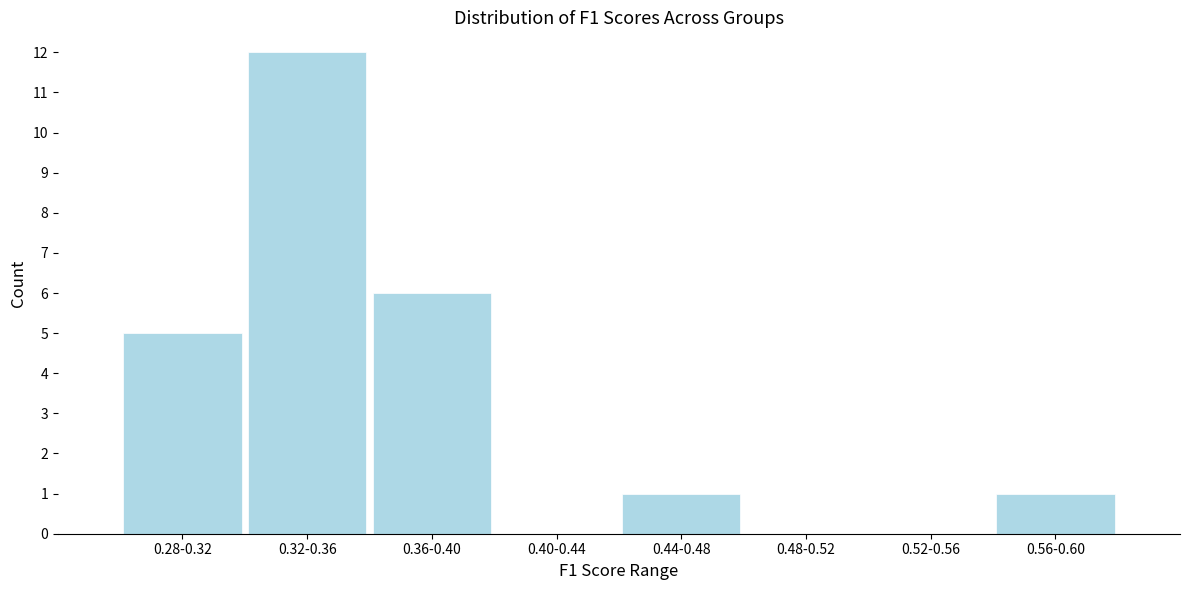

Reading left to right, what are all the values shown in this chart?

0.28-0.32=5	0.32-0.36=12	0.36-0.40=6	0.40-0.44=0	0.44-0.48=1	0.48-0.52=0	0.52-0.56=0	0.56-0.60=1